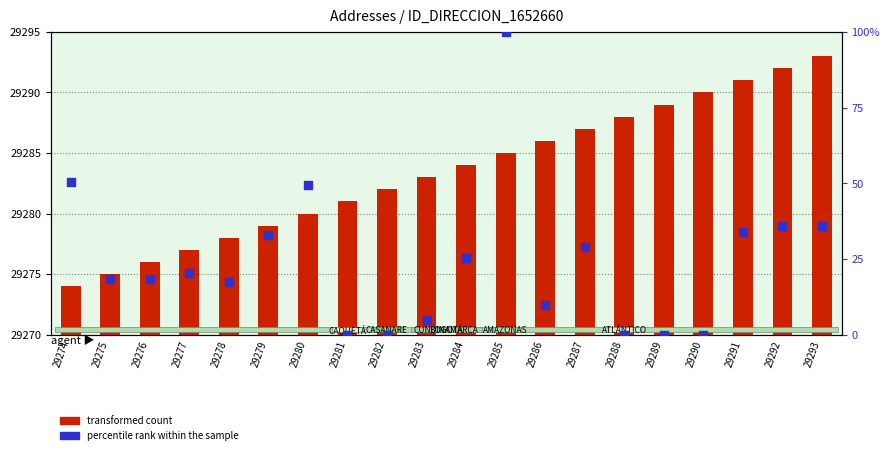

Is the value of transformed count at 29279 greater than the value of percentile rank within the sample at 29285?

Yes